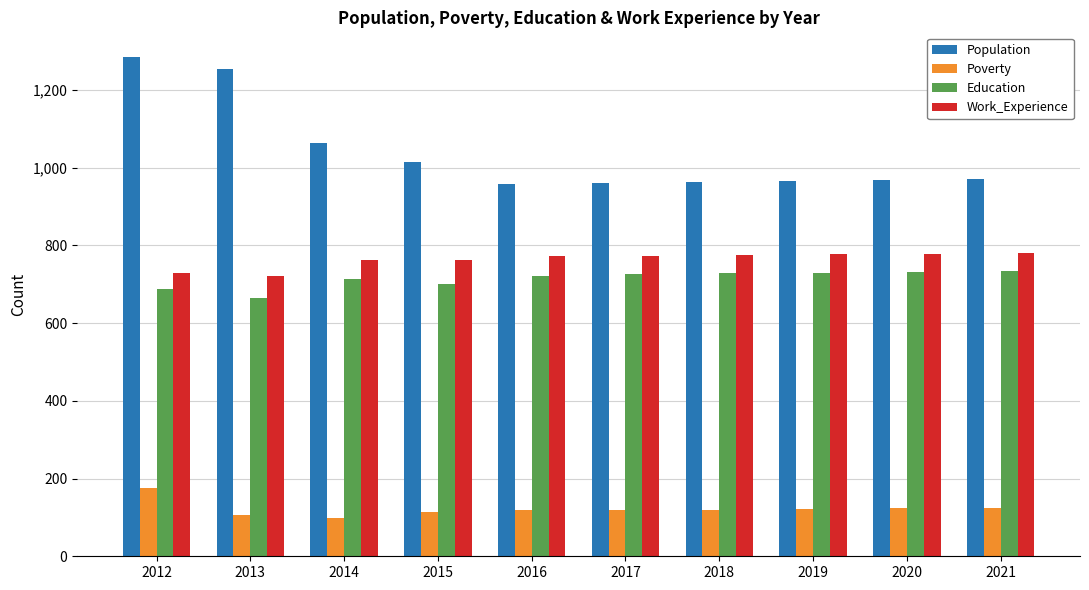

Which series changed the most between 2013 and 2017?

Population